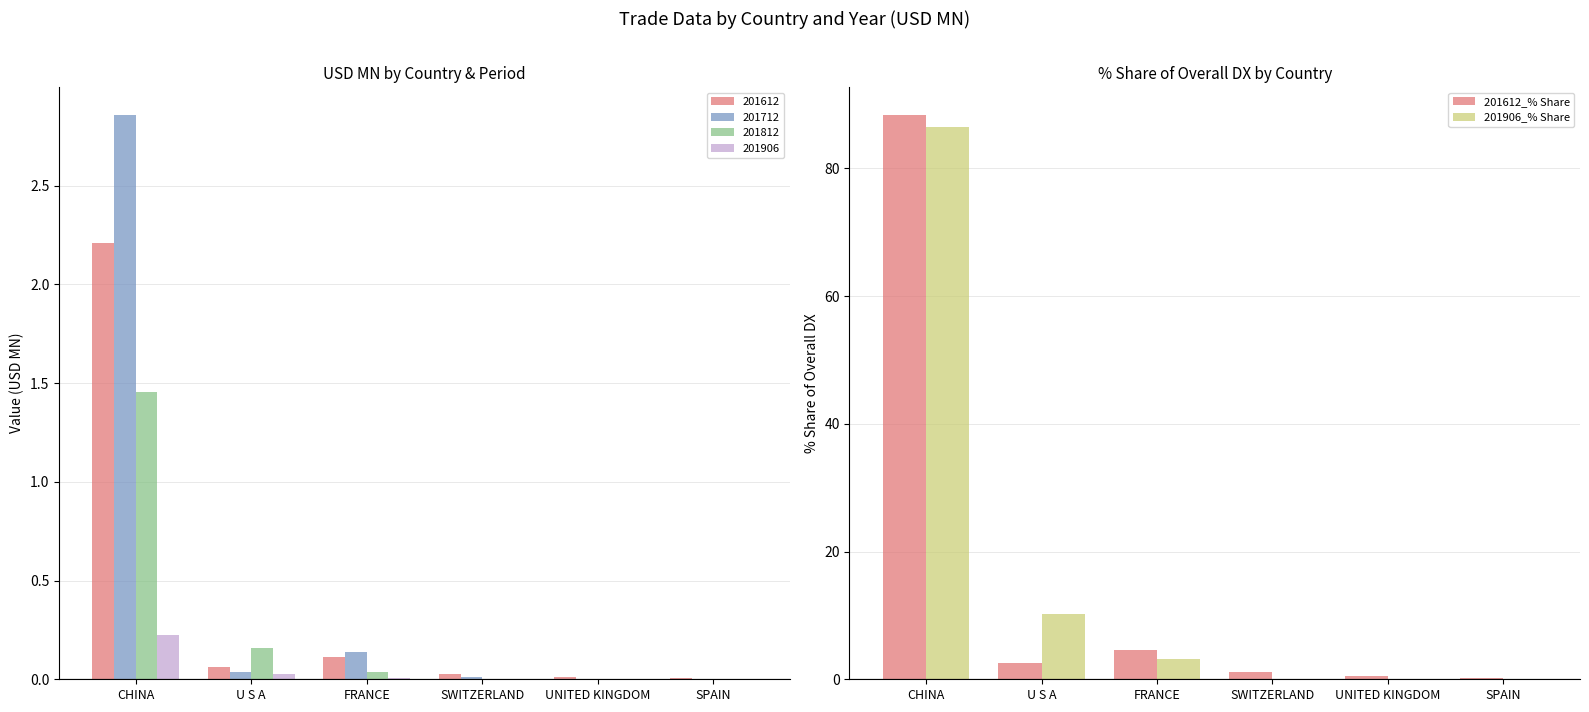

How many data points in 201612_% Share are less than 2?

3